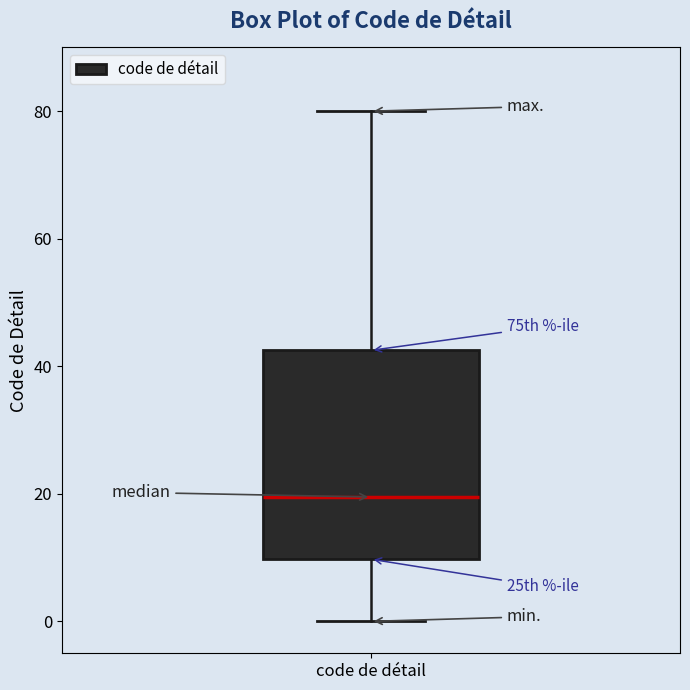

Where does the median line of the box for code de détail sit on the y-axis? The values are not printed on the chart, so give them approximately, as read against the axis.

20